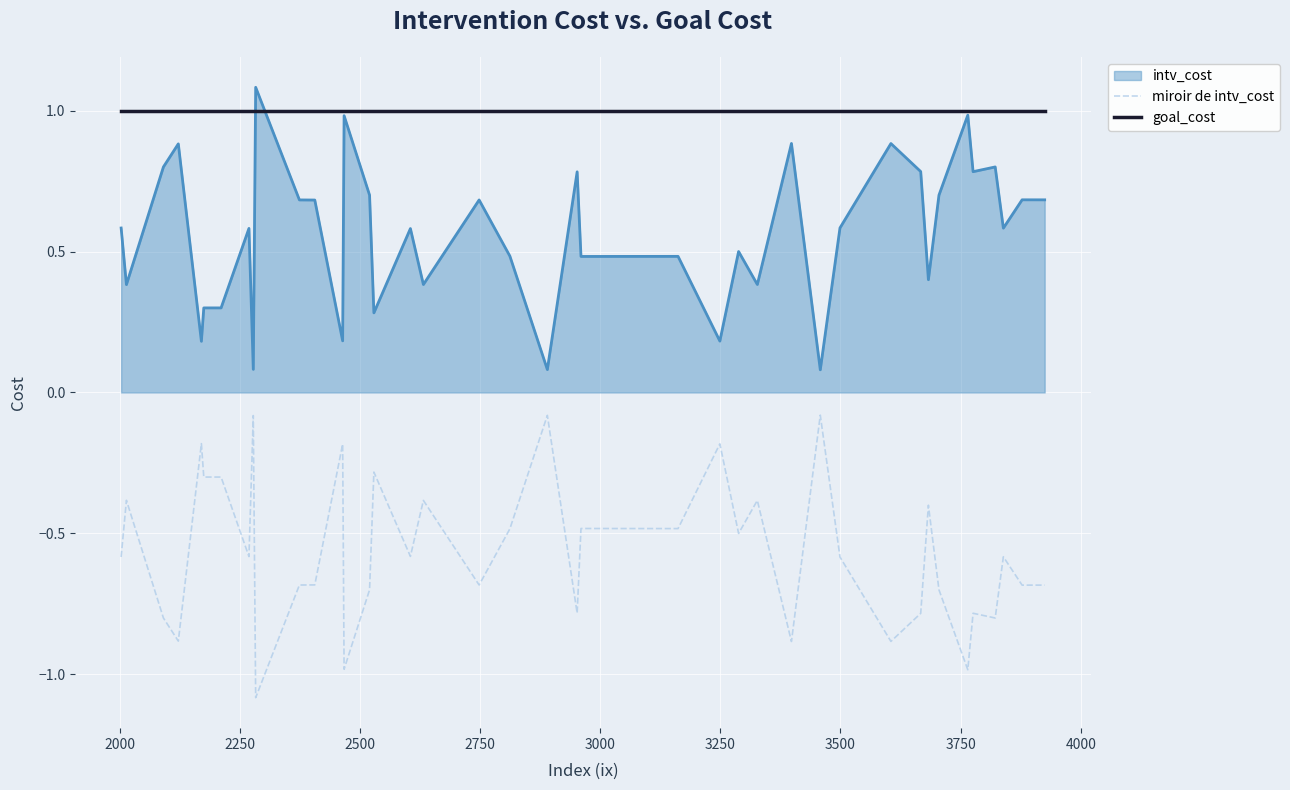

True or false: miroir de intv_cost and goal_cost cross at least once.

False